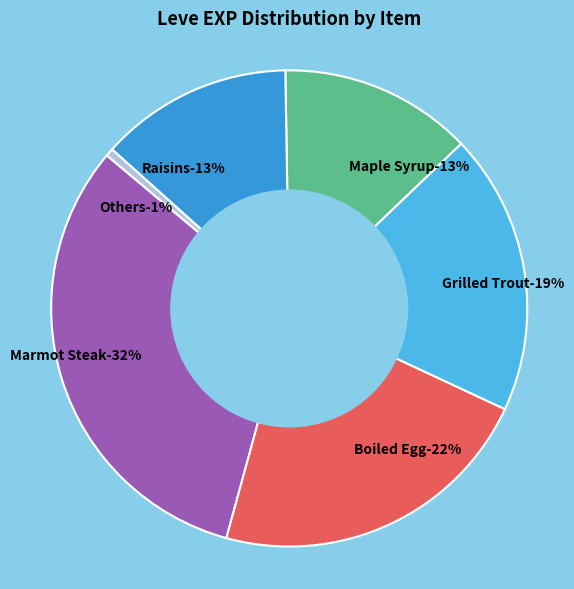

Is there a majority slice in this chart?

No